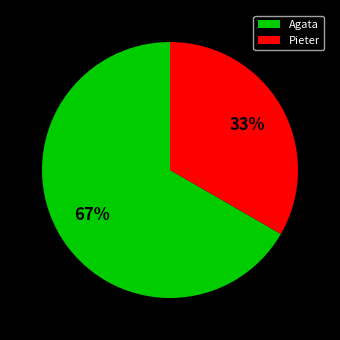

Is there any slice that represents more than half of the pie?

Yes